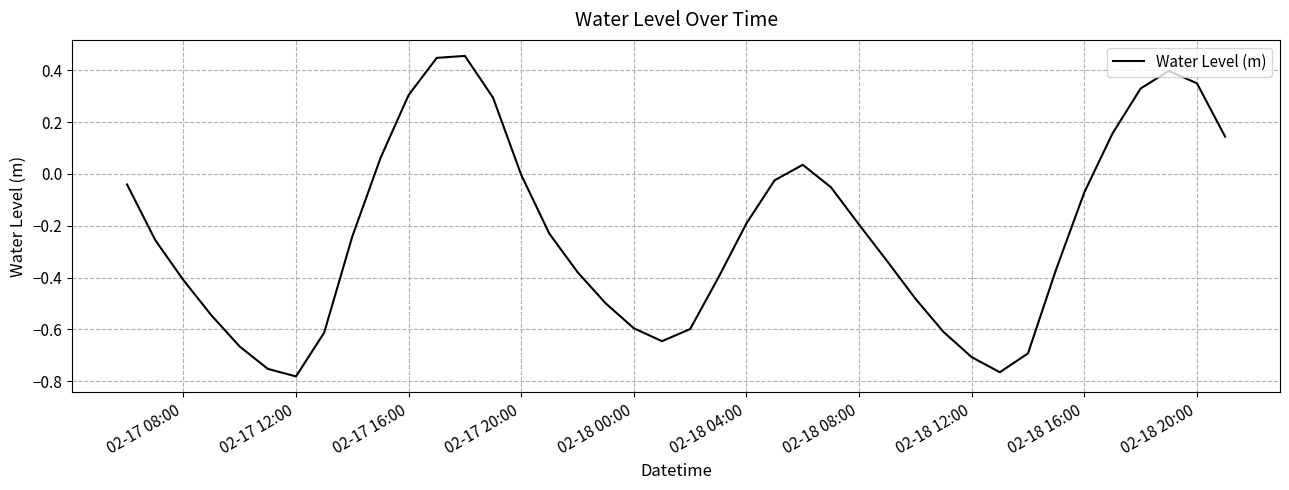

Is this an area chart (filled region under the line)?

No